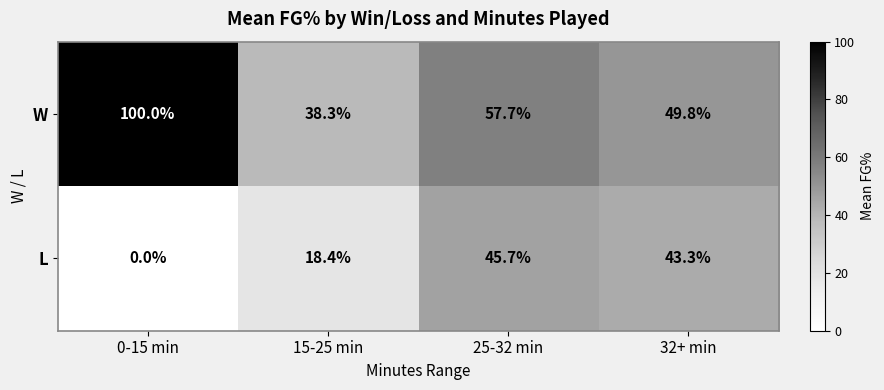

What is the sum of all L values?

107.4